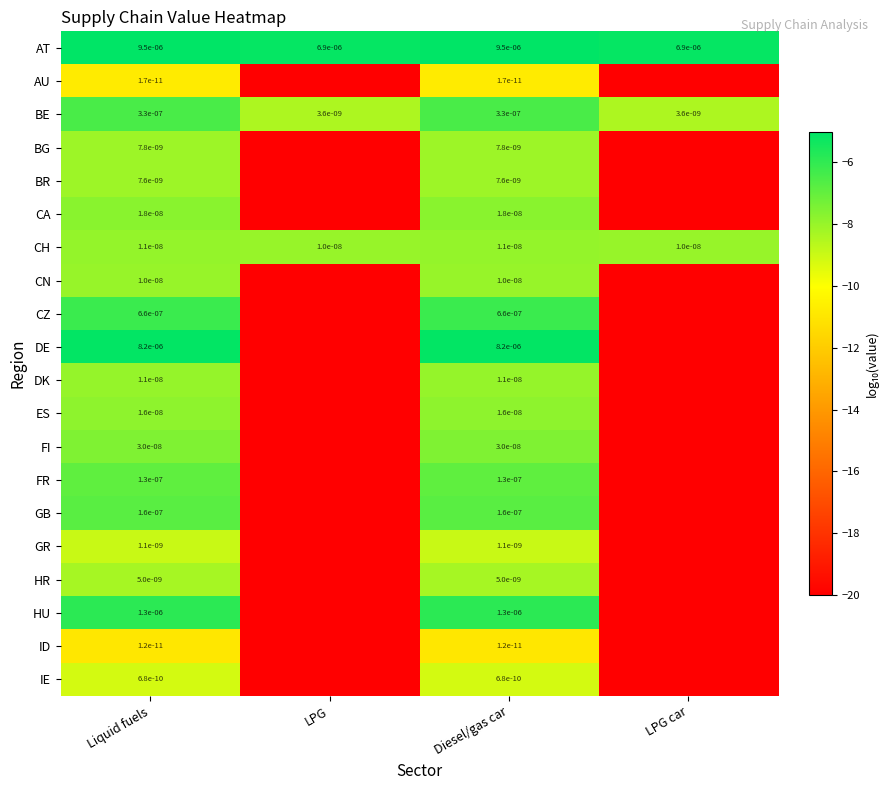

Is the value of GB at Liquid fuels greater than the value of AT at Liquid fuels?

No